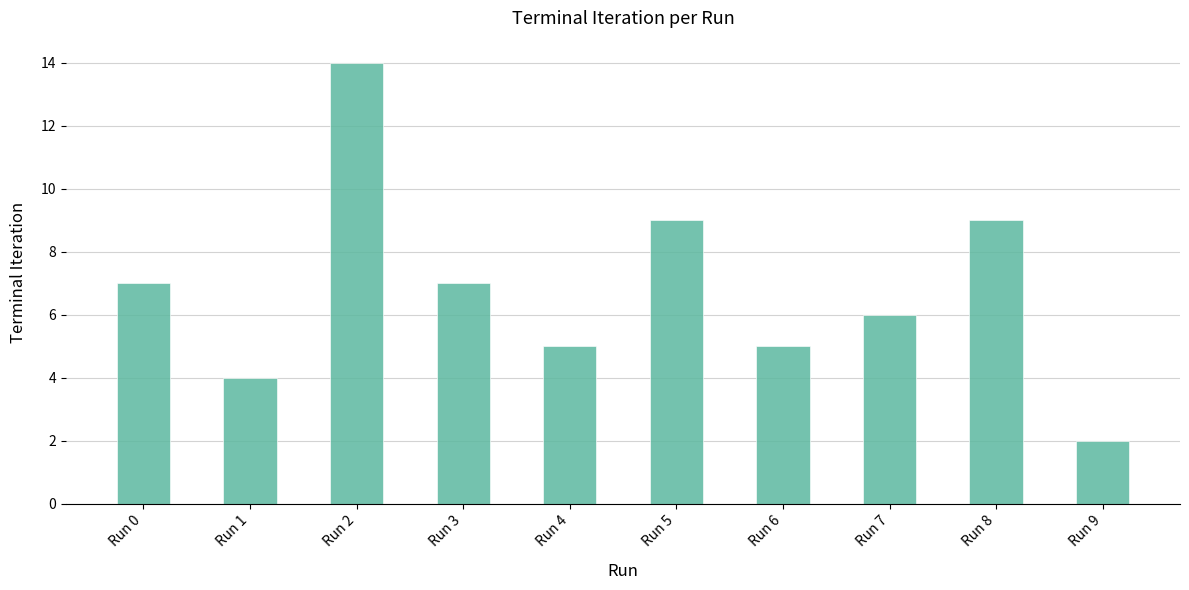

What is the value of the 1st bar from the left?

7